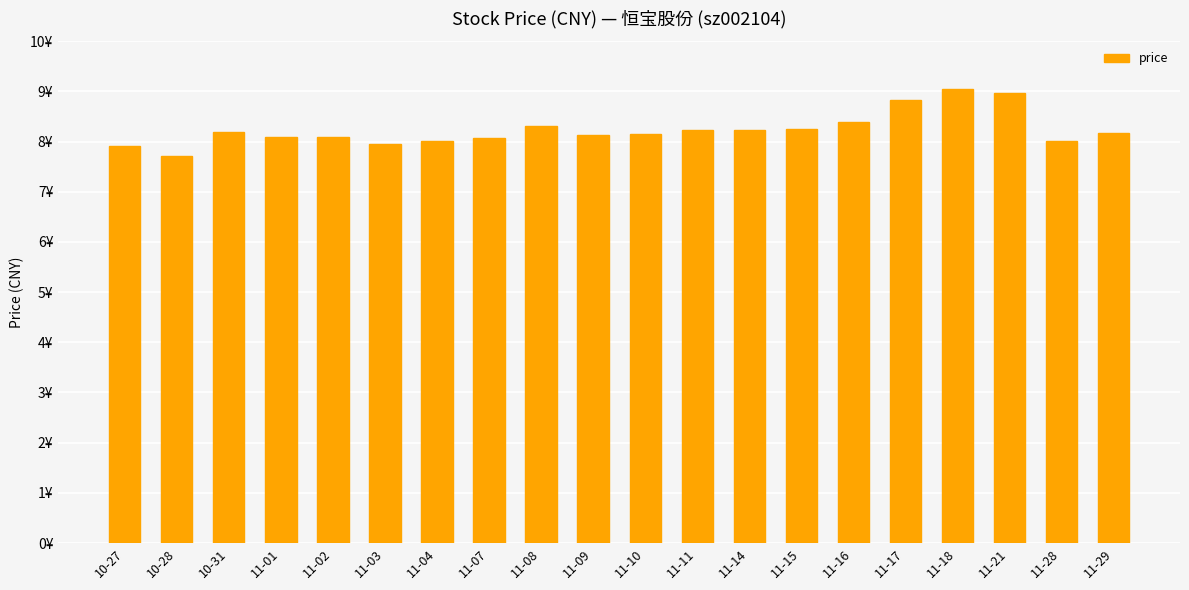

Rank the categories by value from lowest to highest.

10-28, 10-27, 11-03, 11-28, 11-04, 11-07, 11-01, 11-02, 11-09, 11-10, 11-29, 10-31, 11-11, 11-14, 11-15, 11-08, 11-16, 11-17, 11-21, 11-18